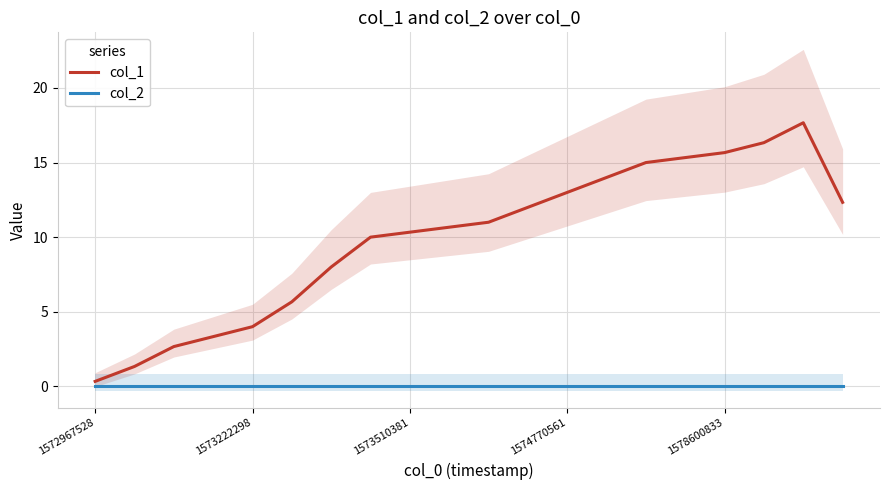

At which label is col_2 closest to 0?

1572967528